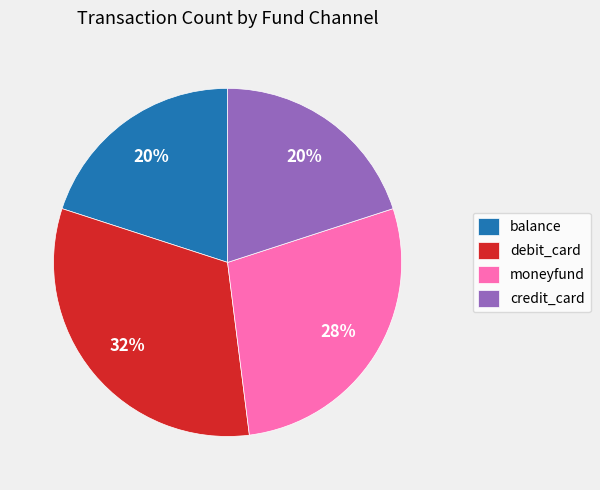

Which category has the biggest portion of the pie?

debit_card